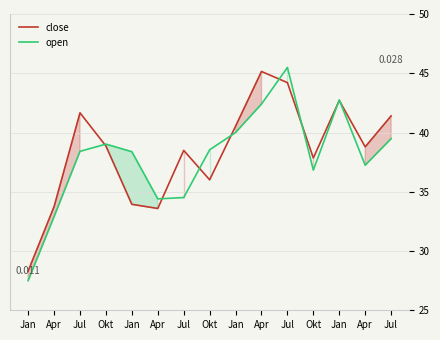

What is the total value across all series at Apr?

66.6